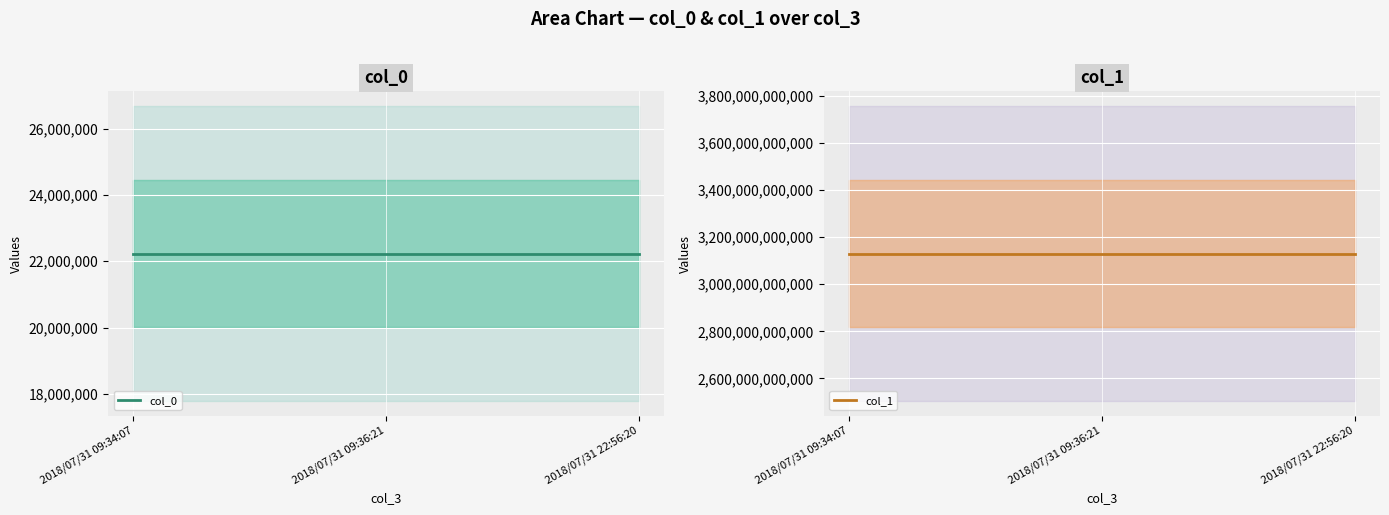

What is the approximate value of col_0 at 2018/07/31 09:36:21?

22232967